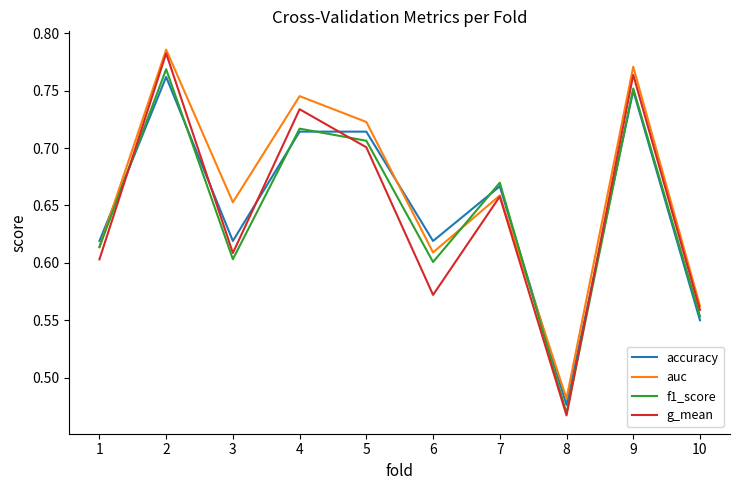

At which category does the chart reach its minimum across all series?

8